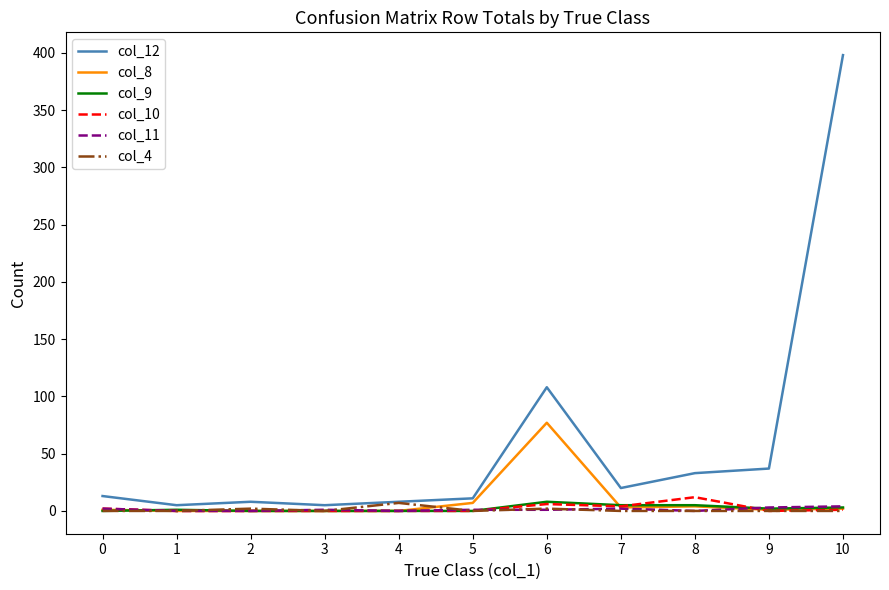

What are all the series names shown in the legend?

col_12, col_8, col_9, col_10, col_11, col_4